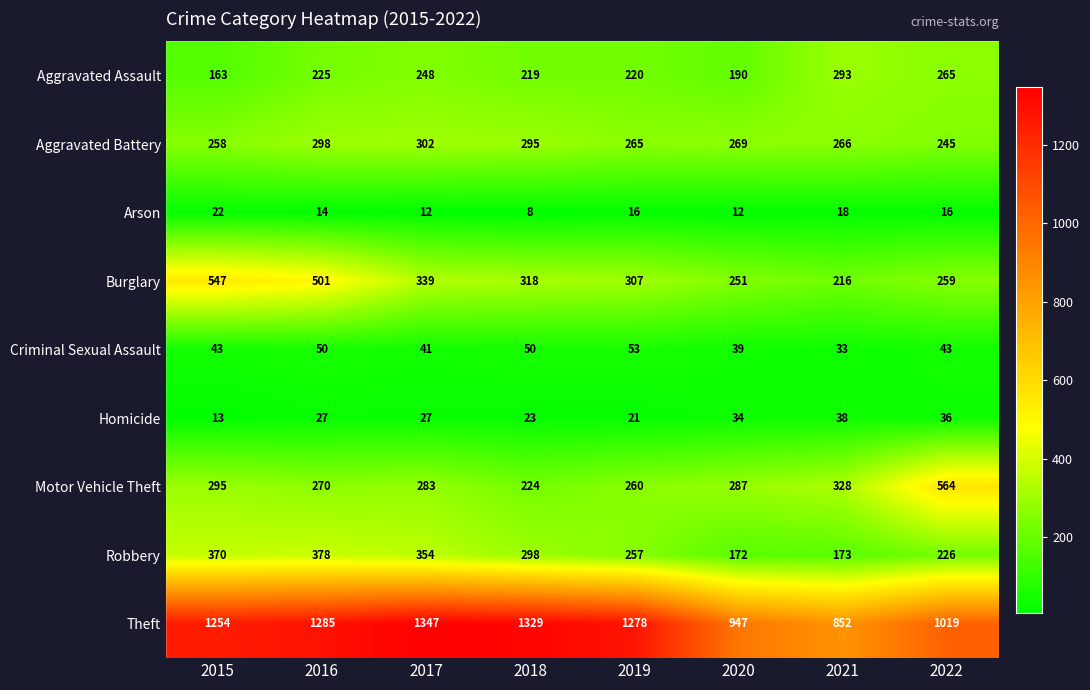

Which label corresponds to the largest value in the chart?

2017